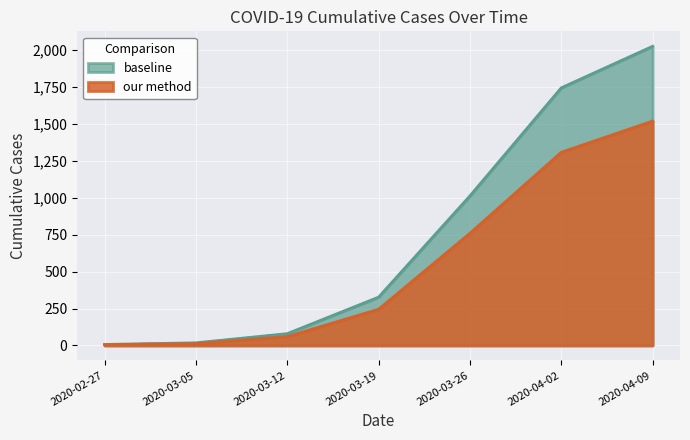

What is the value of the 4th point from the left?

327